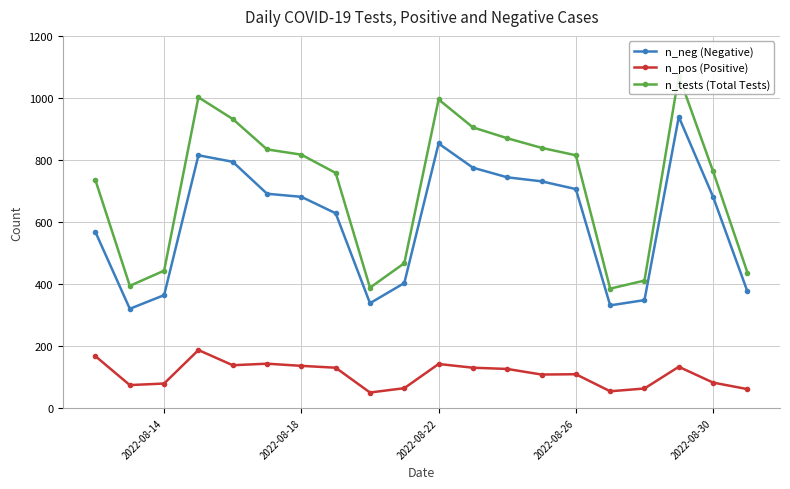

How many interior local valleys does the n_neg (Negative) series have?

3